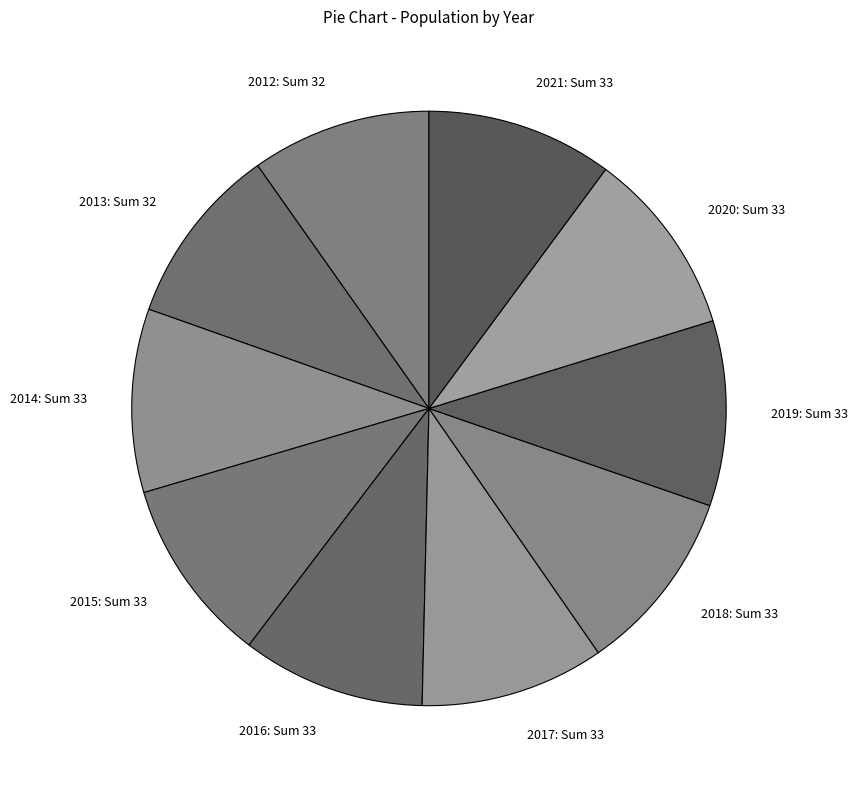

How many slices are in this pie chart?

10